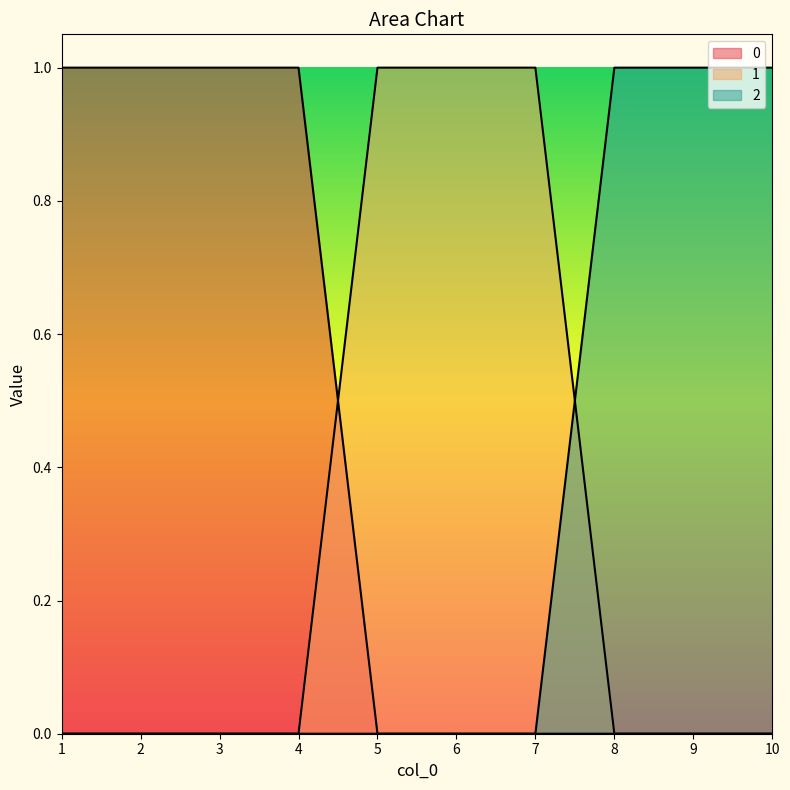

Does the chart display data point markers on the line(s)?

No